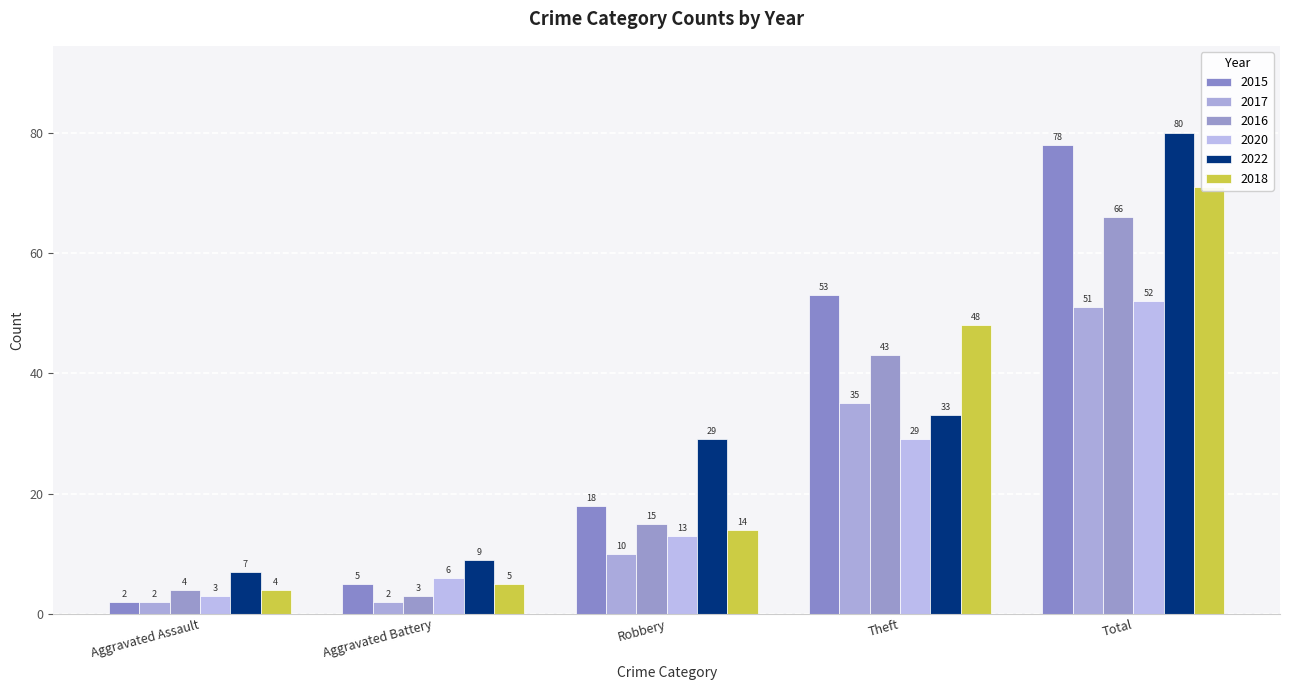

What is the minimum value for 2022?

7